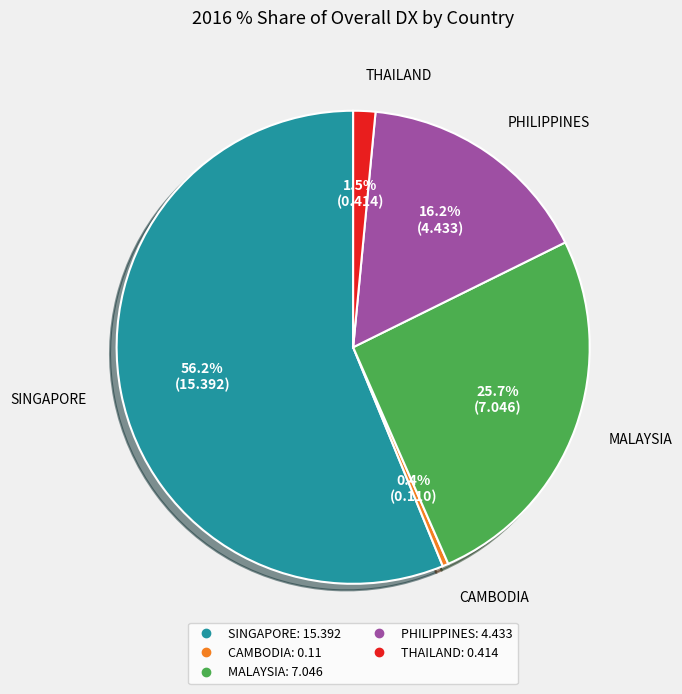

How many slices are in this pie chart?

5